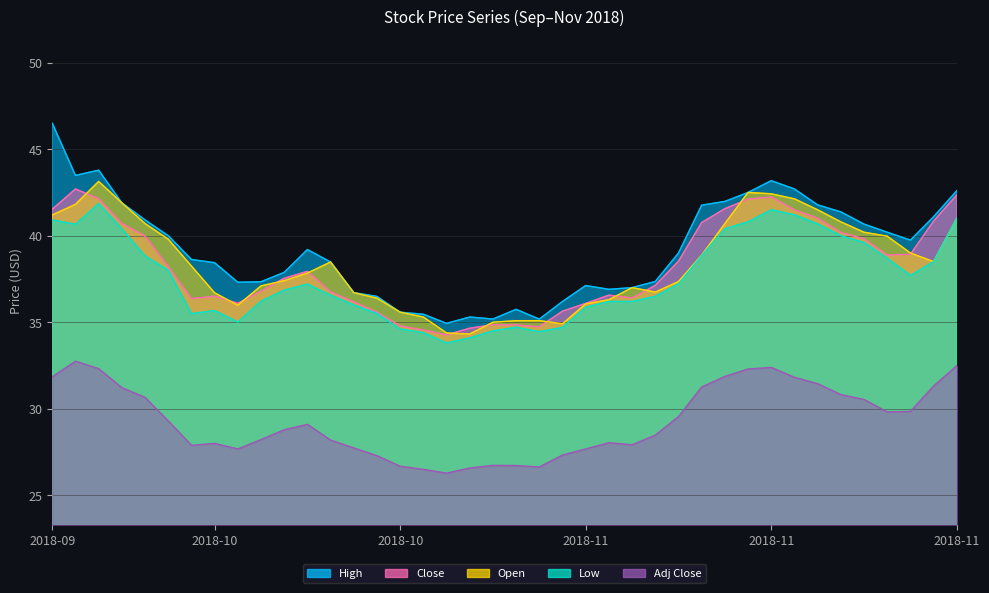

What position from the right is 2018-10-19?

27